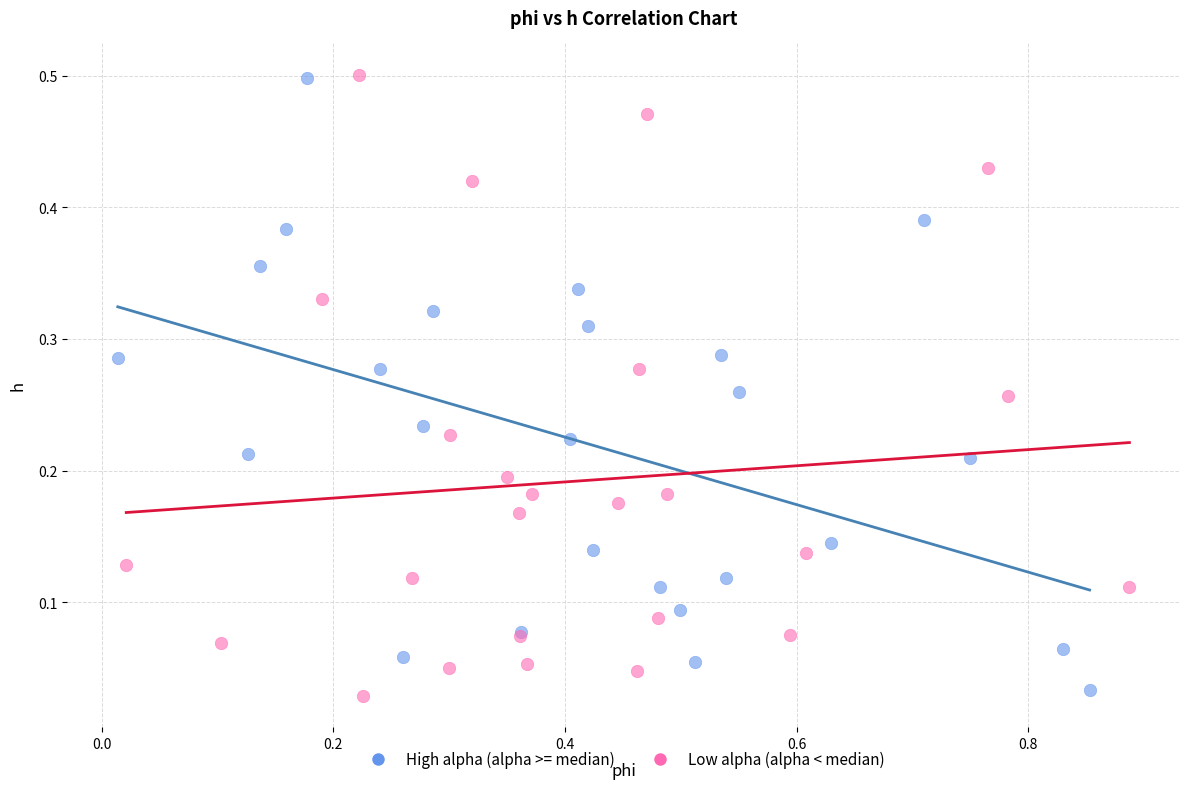

What are all the series names shown in the legend?

High alpha (alpha >= median), Low alpha (alpha < median)